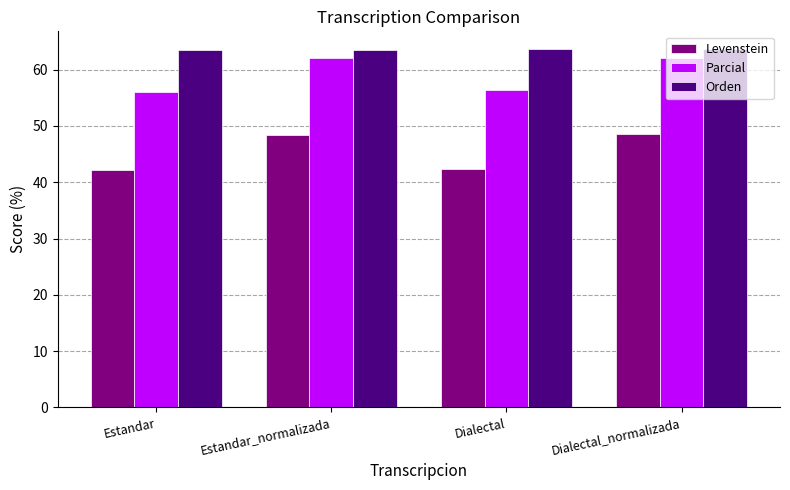

Is it true that Levenstein equals 28.9 at Estandar_normalizada?

False